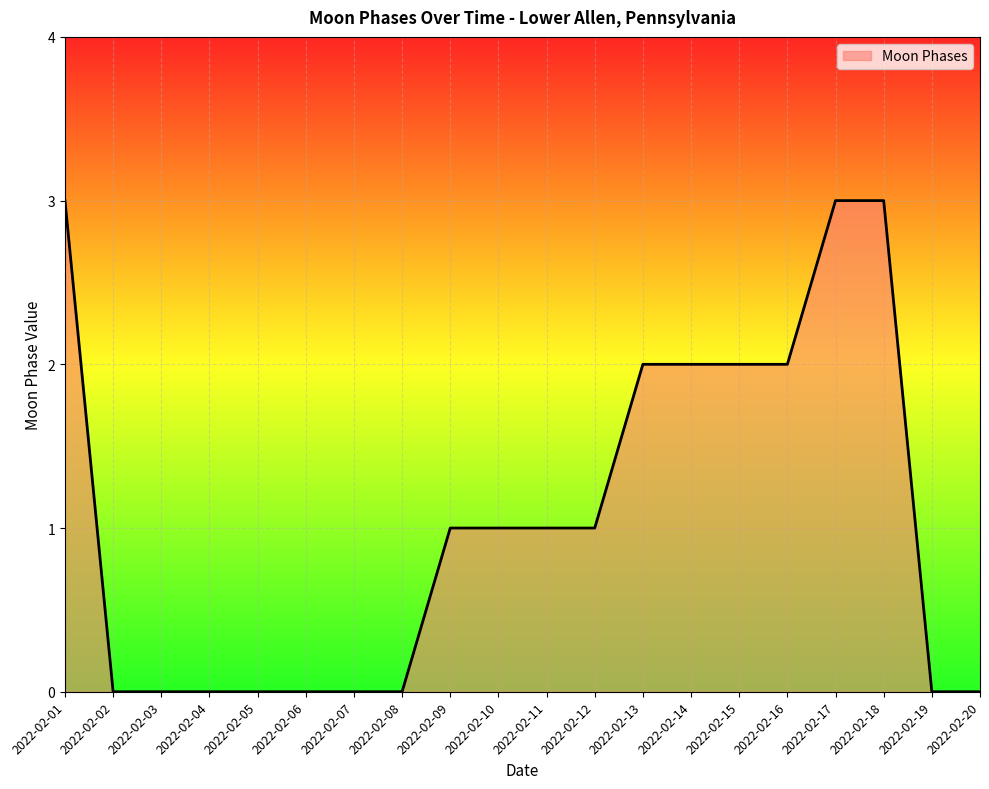

What is the greatest value displayed?

3